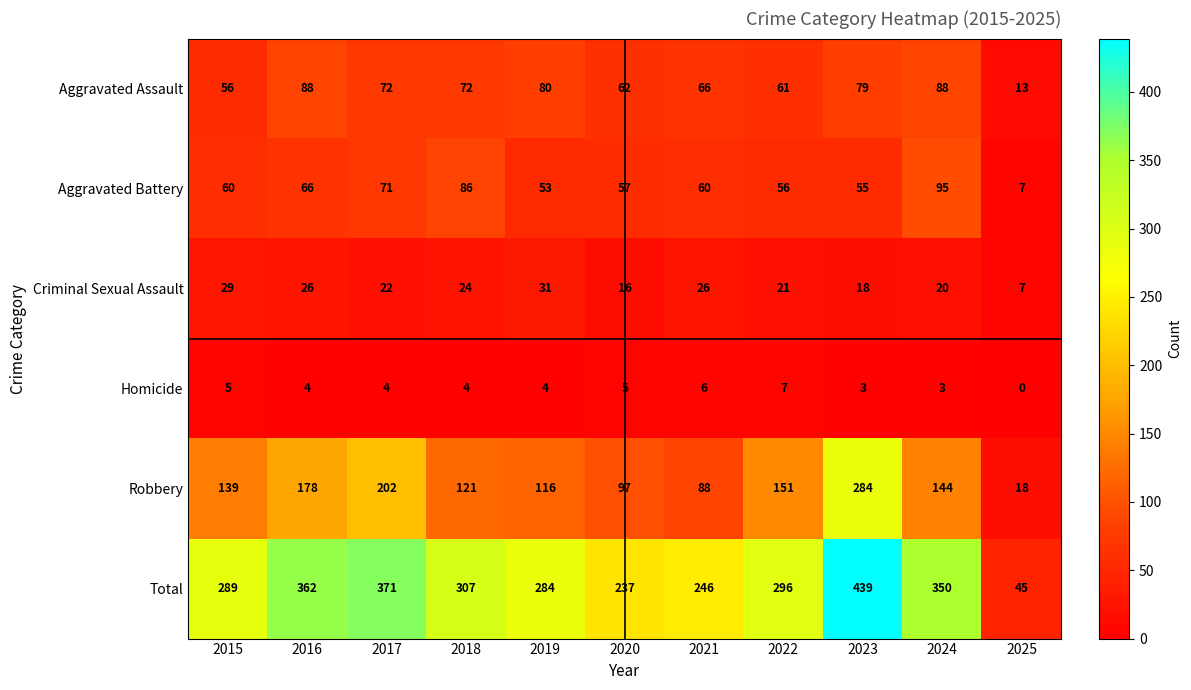

What is the difference between the Aggravated Battery values at 2016 and 2021?

6